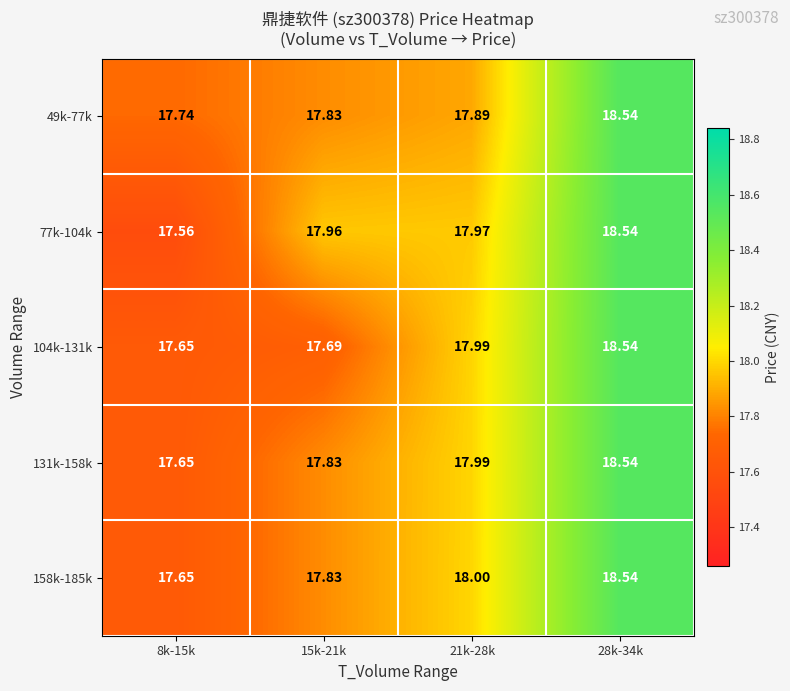

Which series has the largest total across all categories?

77k-104k